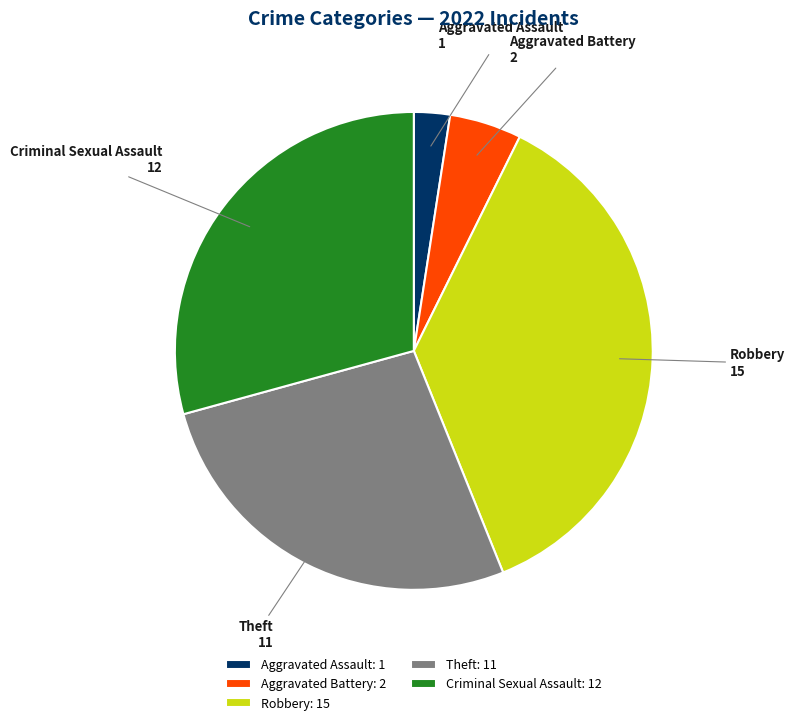

Is it true that Aggravated Assault is 9% of the pie?

False